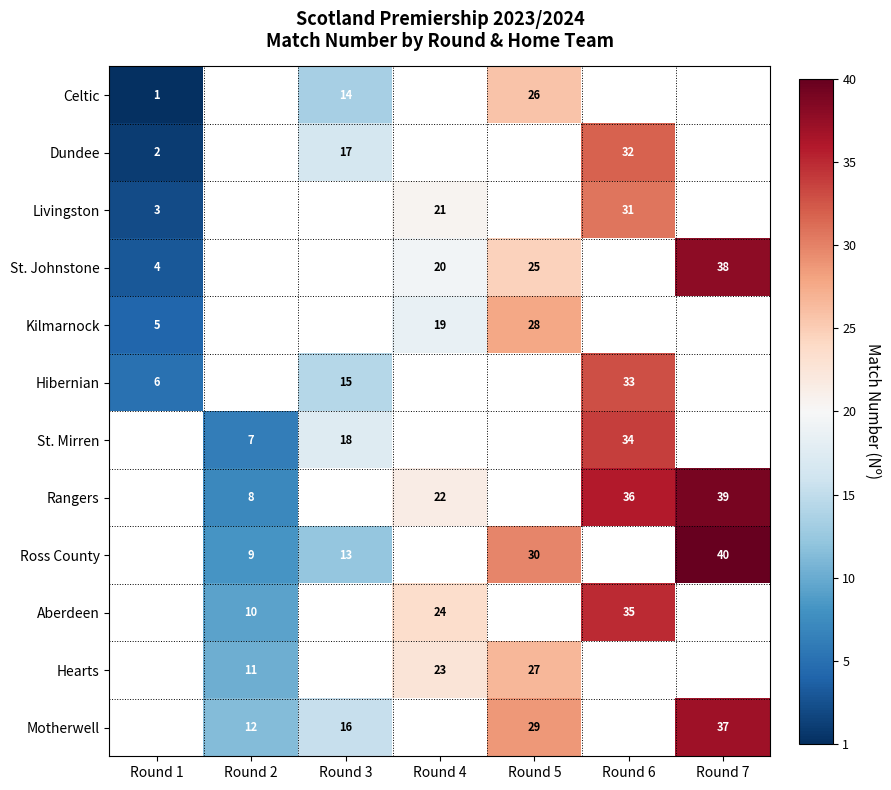

Count the number of data series in this chart.

12